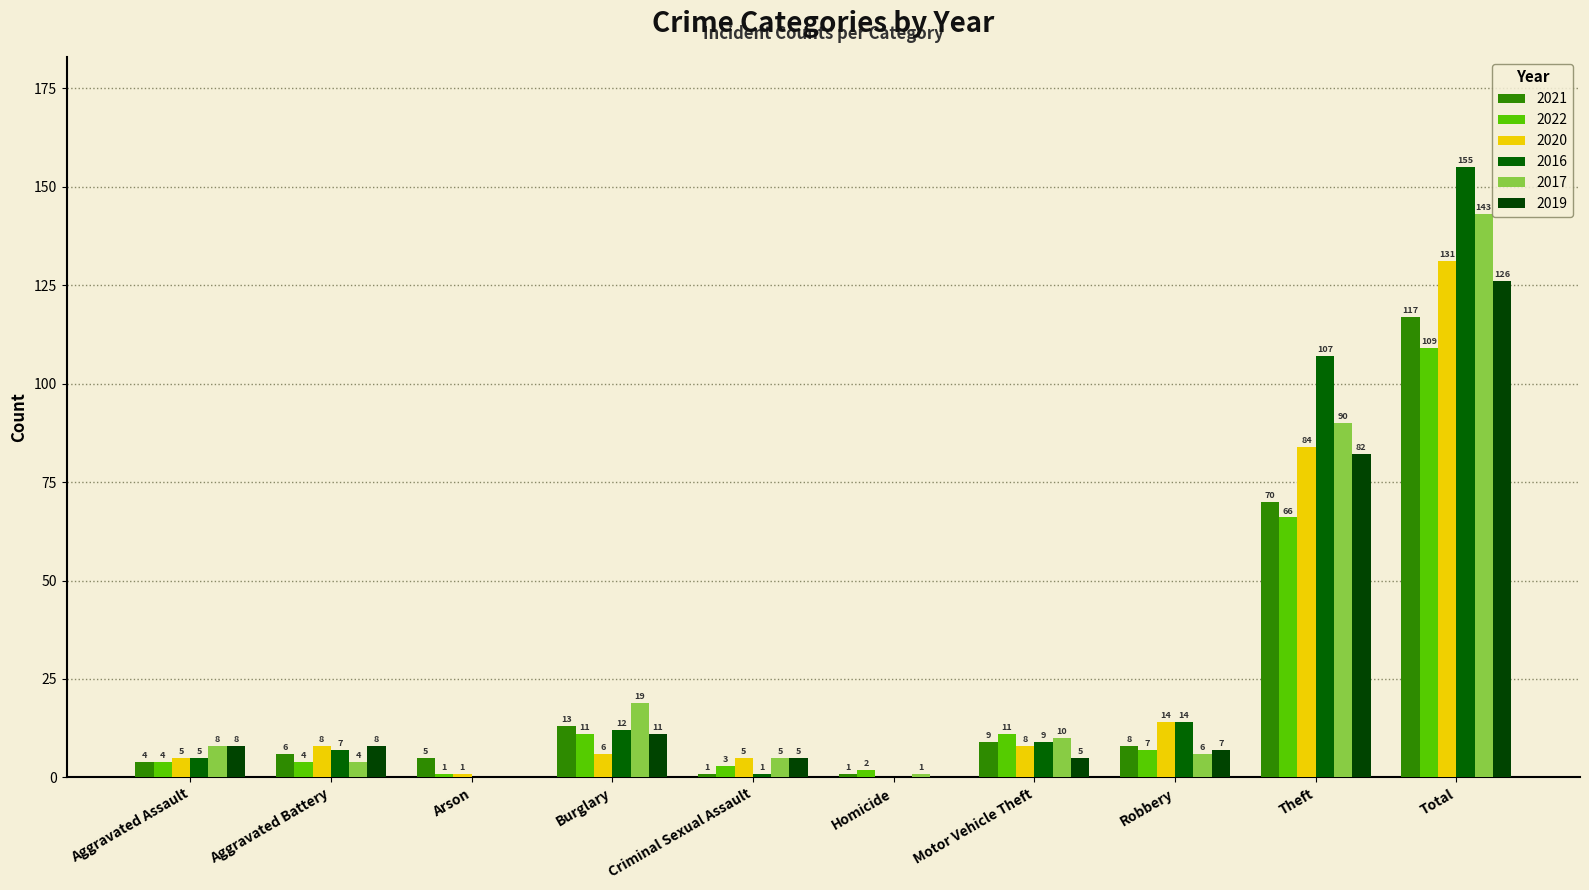

Which has a higher value, Robbery or Homicide?

Robbery